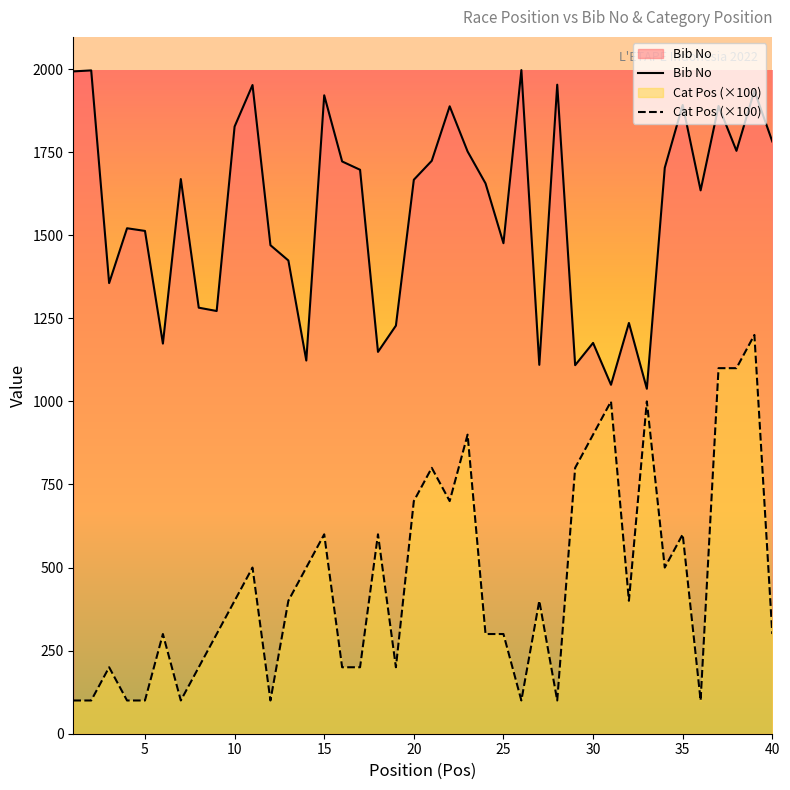

How many lines are shown in the chart?

2